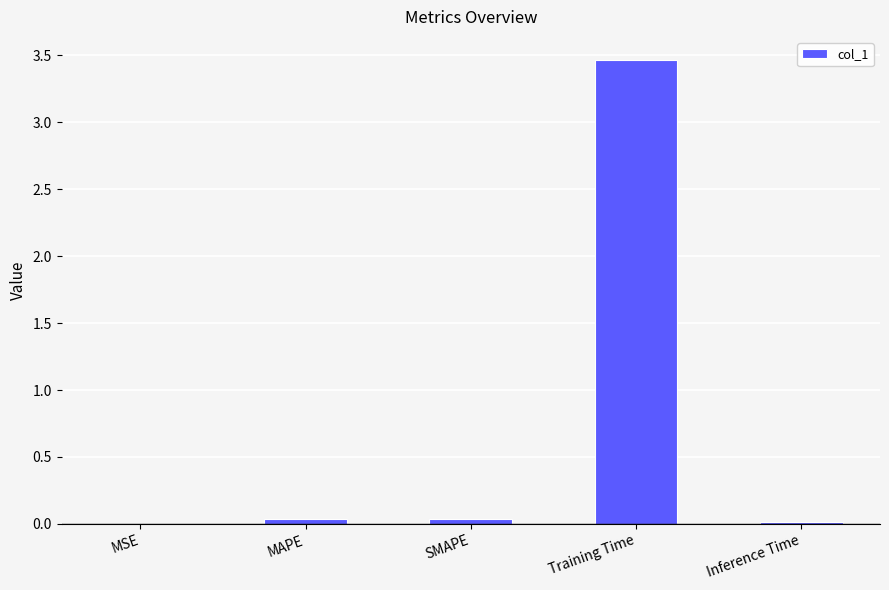

Is it true that the value at Inference Time is 0.0?

True